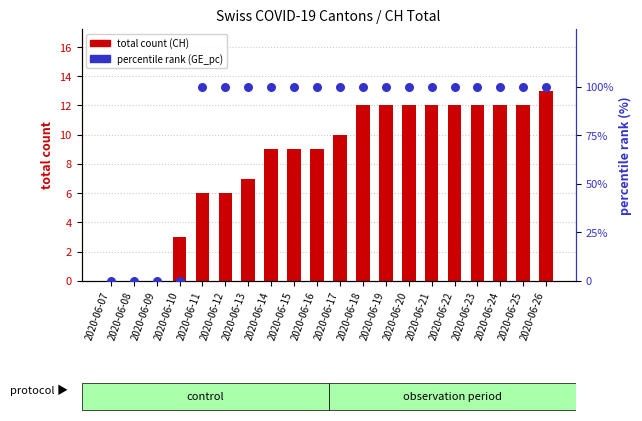

Which series reaches the minimum Y coordinate?

total count (CH)